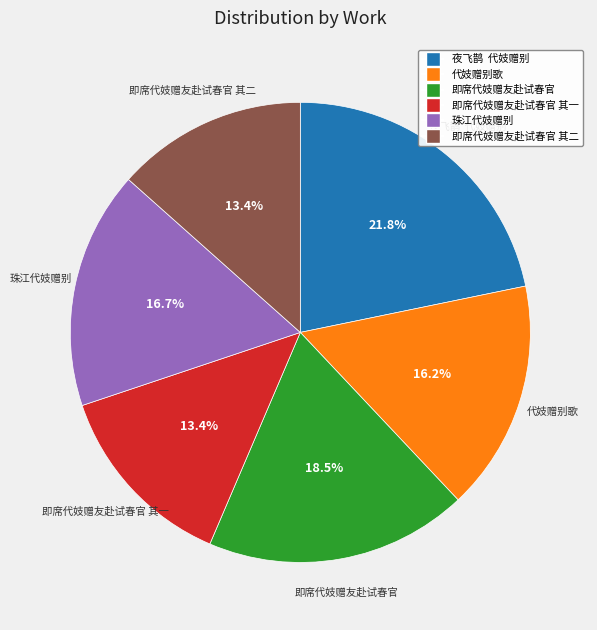

Is there a majority slice in this chart?

No